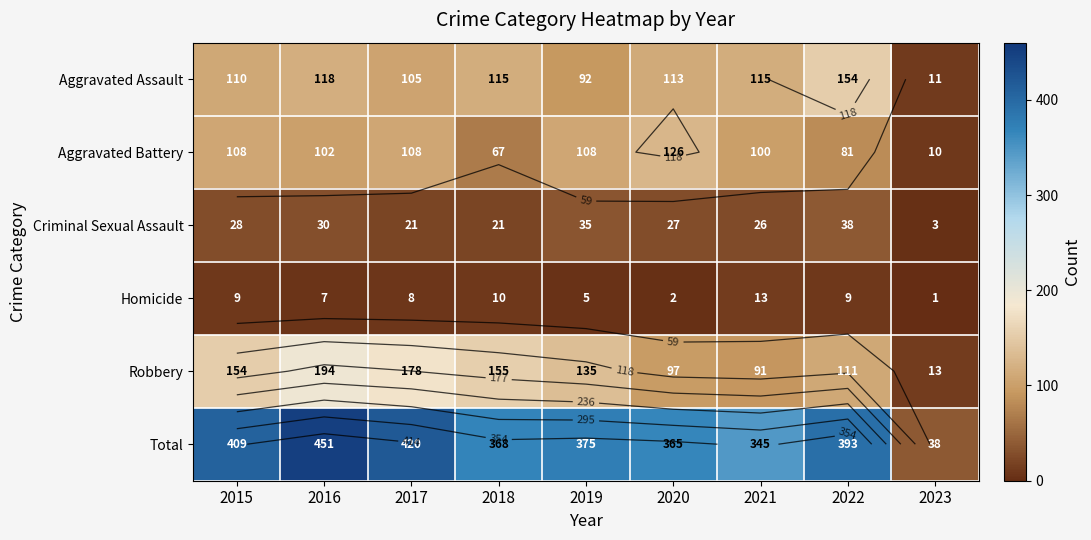

How many distinct data groups are displayed?

6